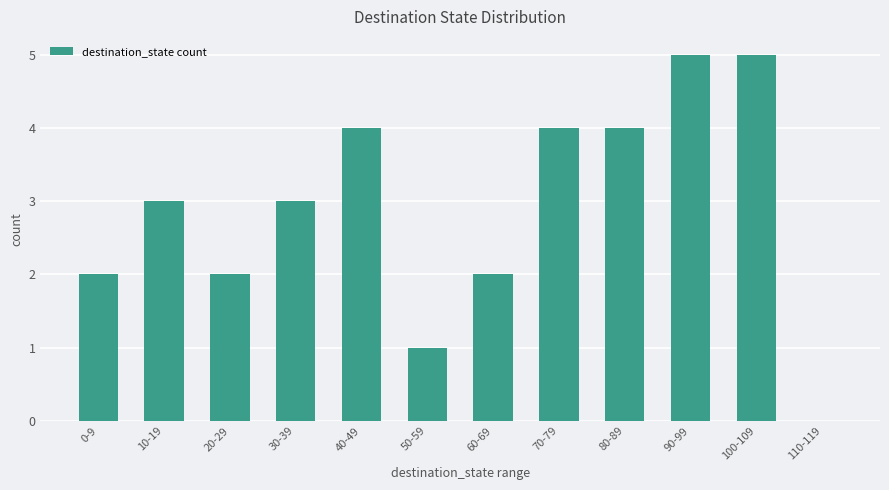

What is the greatest value displayed?

5